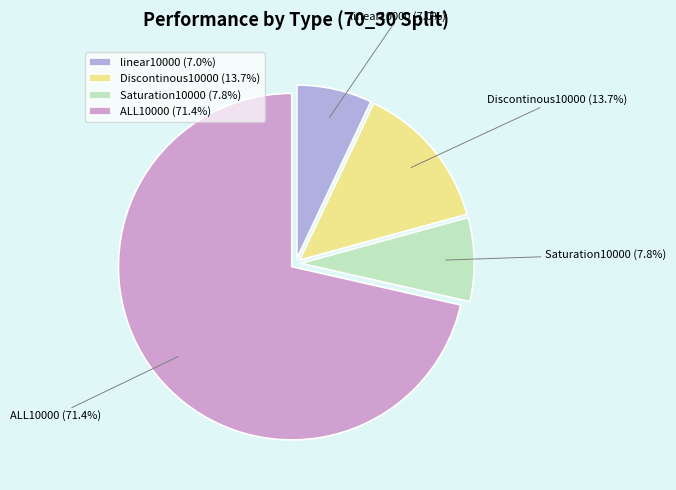

Does ALL10000 account for over 50% of the chart?

Yes